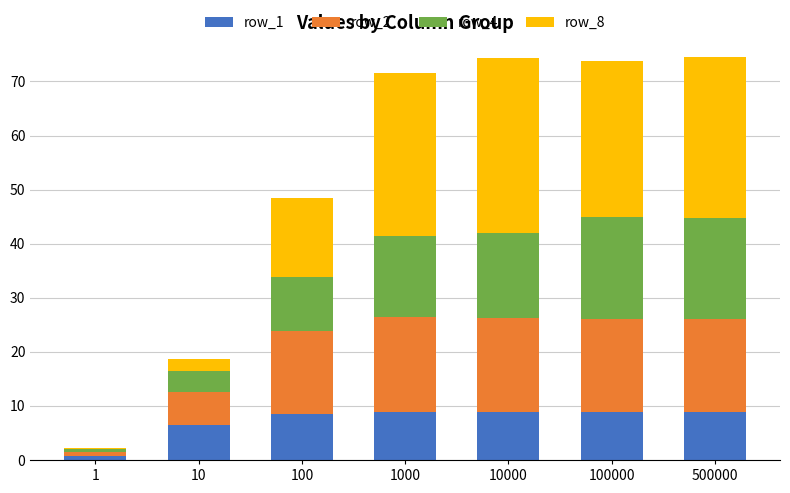

Where does the row_1 series first go above 8?

100